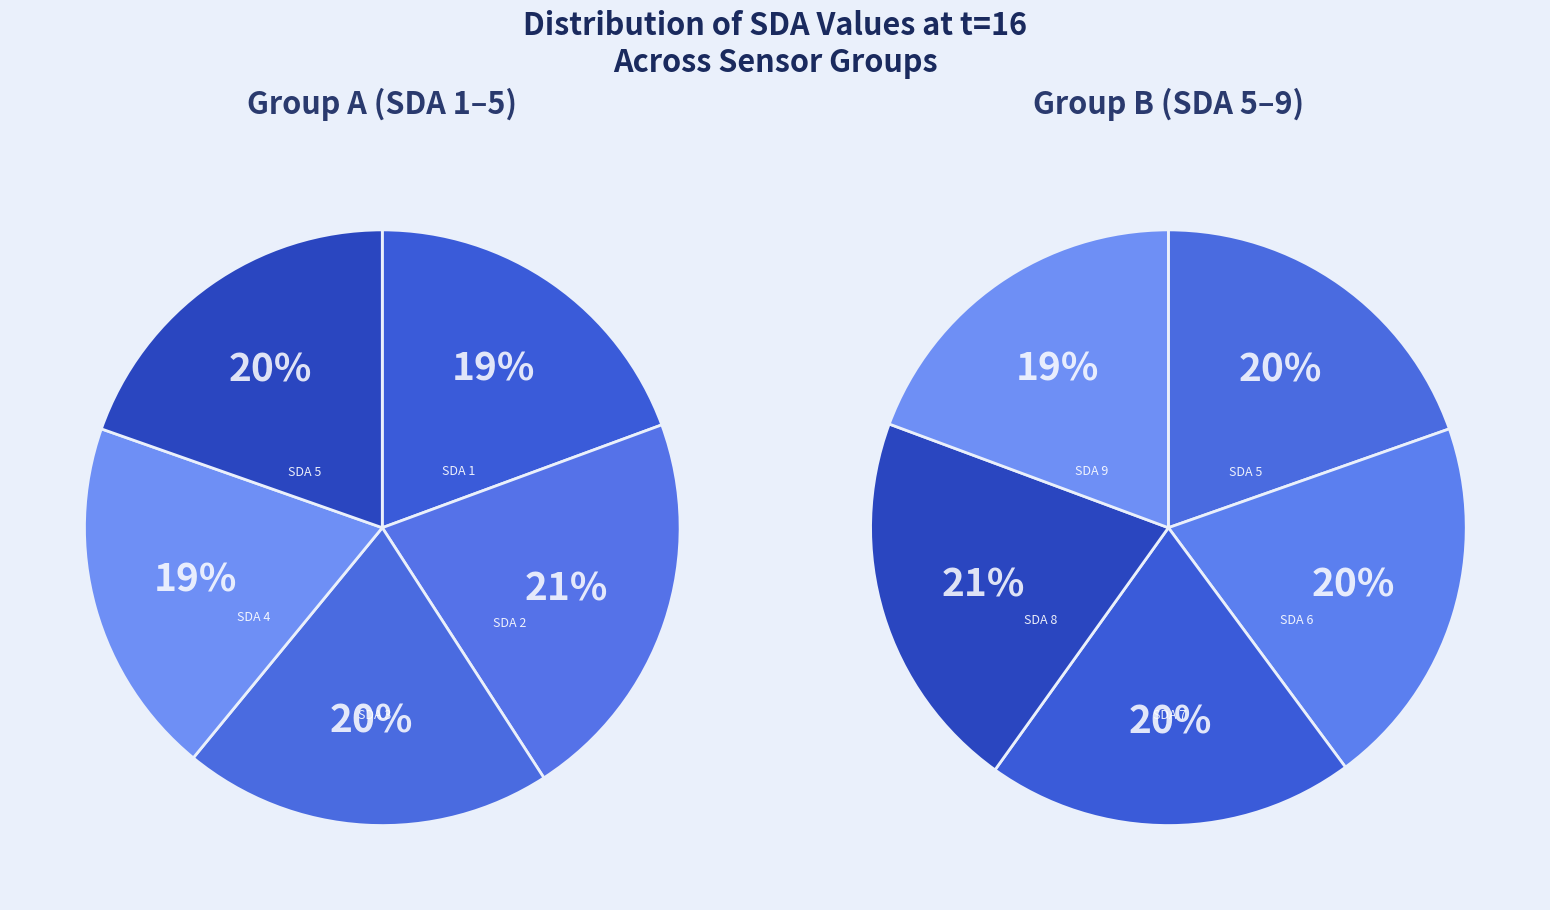

Does SDA 6 account for over 50% of the chart?

No